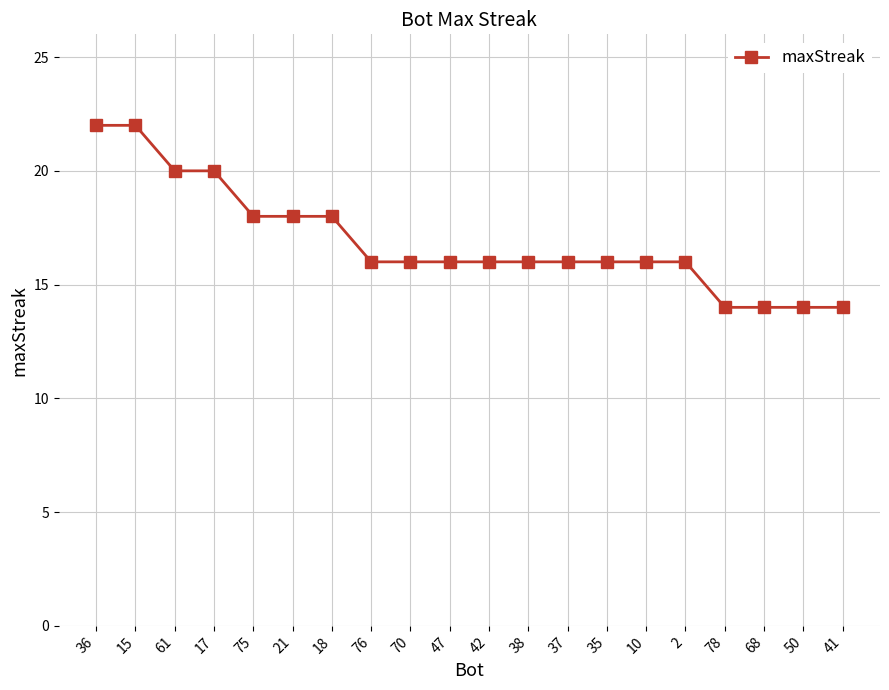

What value does the data have at 75?

18